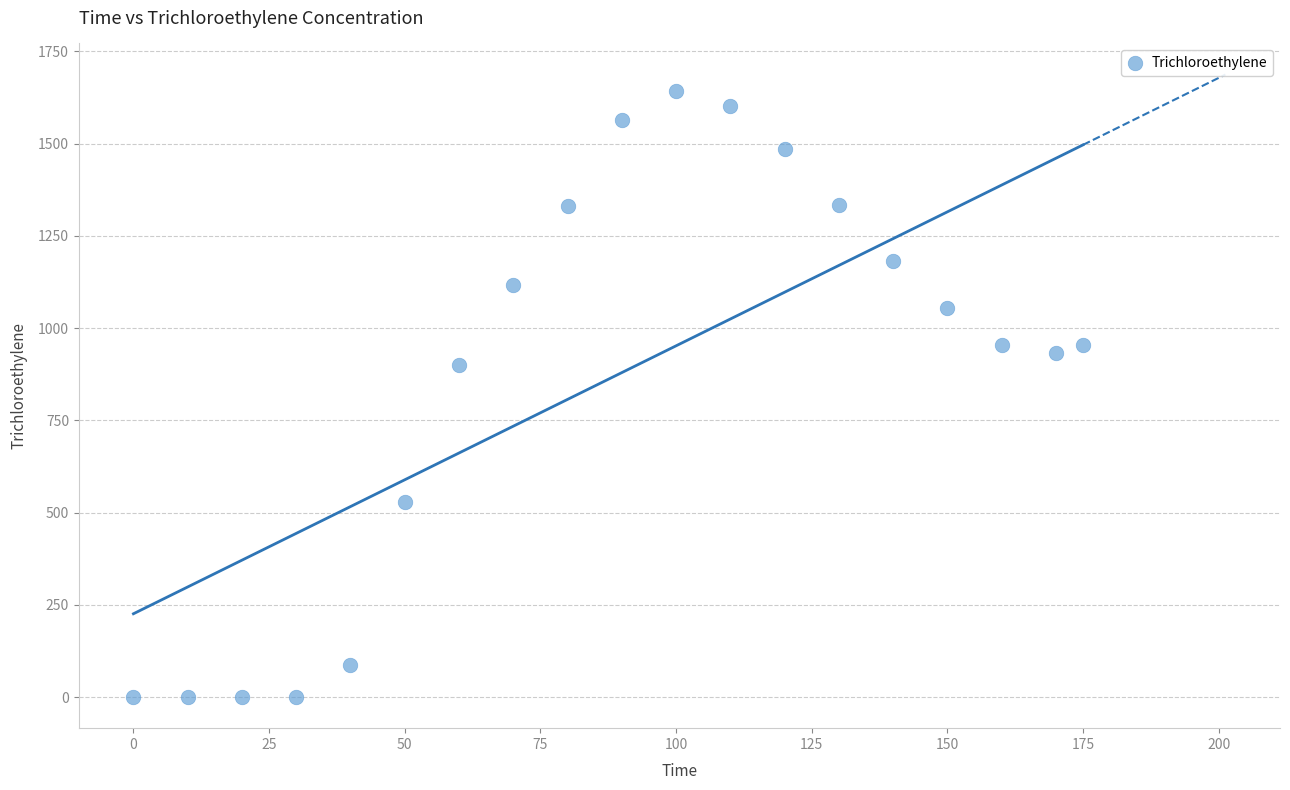

What is the range of Y values (max minus min)?

1643